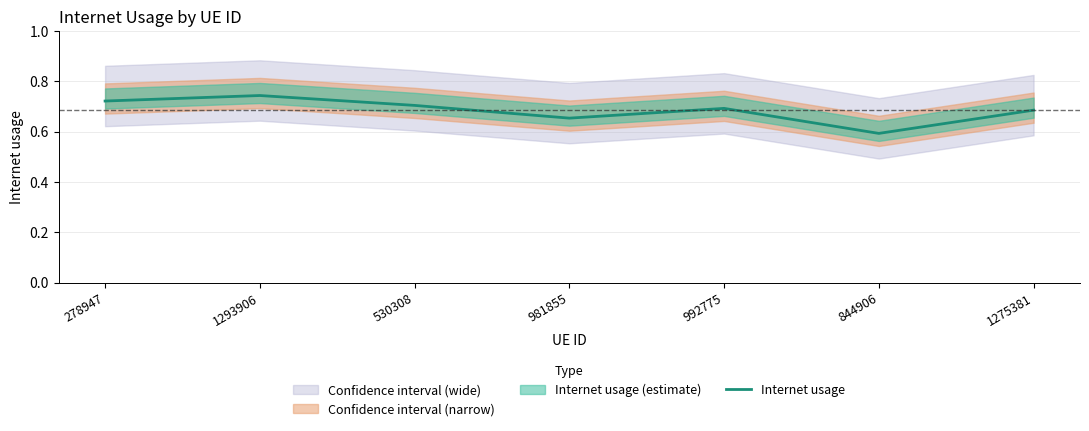

What is the label of the 5th point from the left?

992775